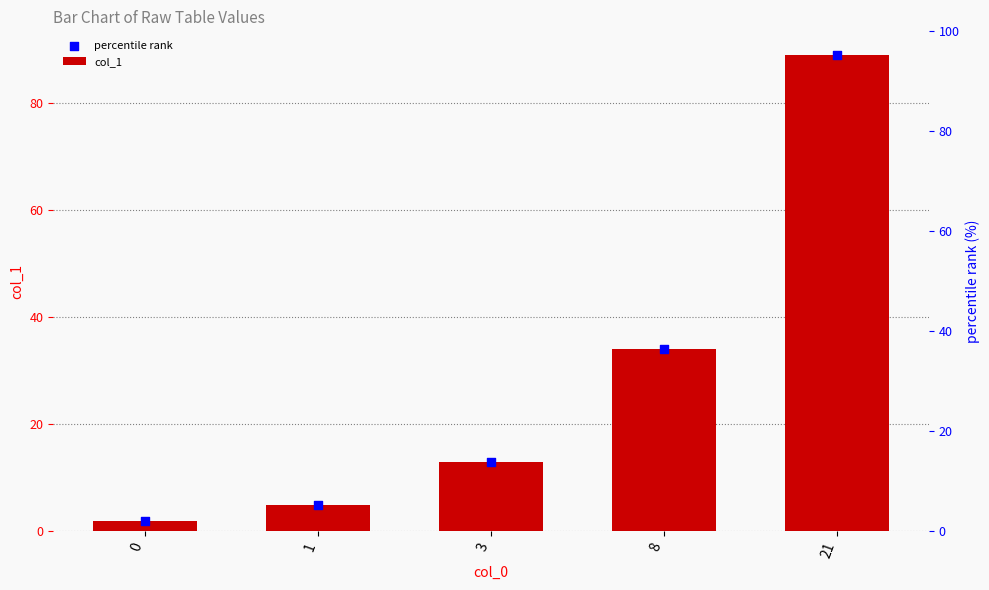

What is the change in value from 0 to 8?

+32